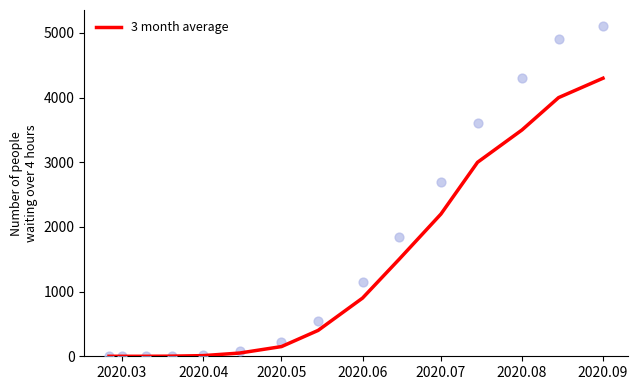

The value of 3 month average at 2020.05 is 150. True or false?

True